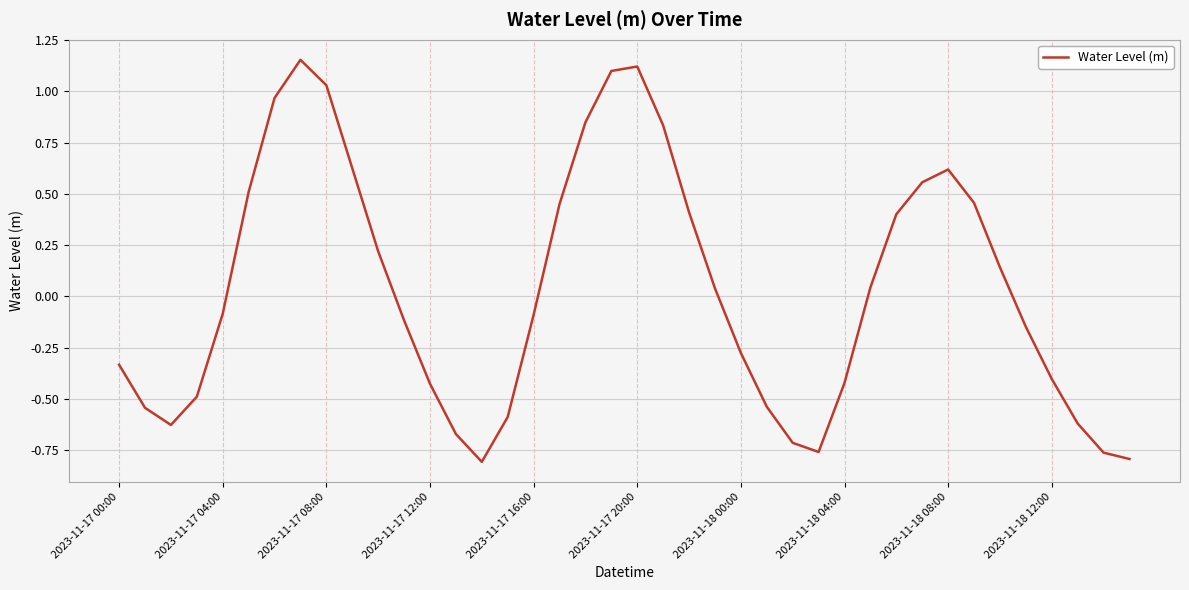

What is the difference between the maximum and minimum values?

2.0